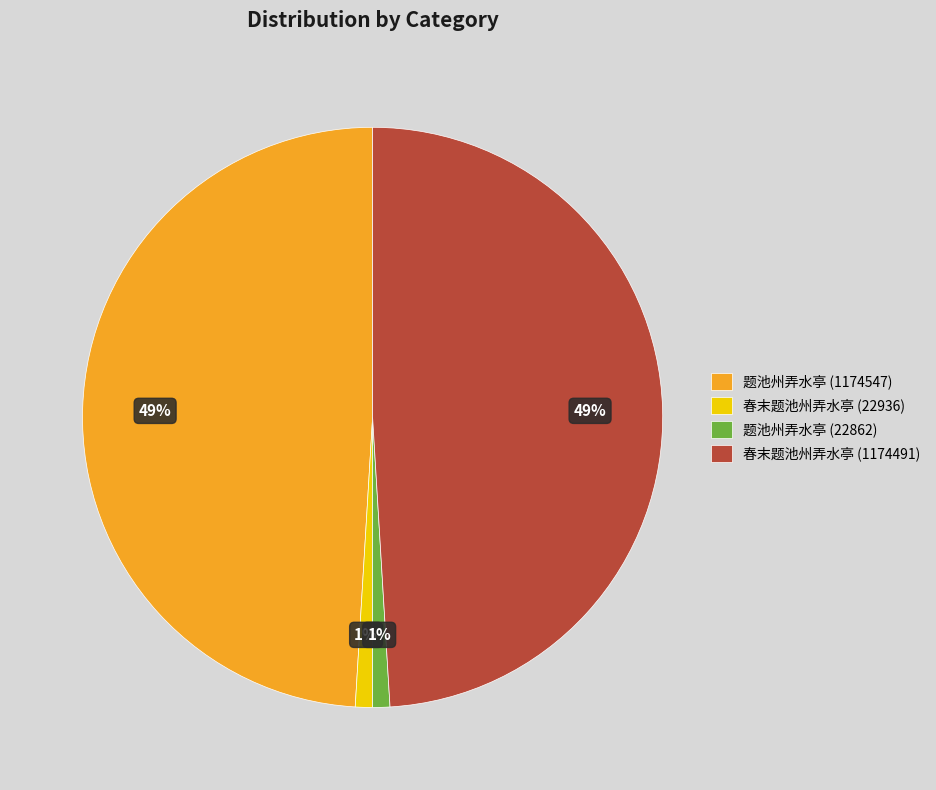

Combined, do 春末题池州弄水亭 (22936) and 题池州弄水亭 (22862) account for over 50%?

No